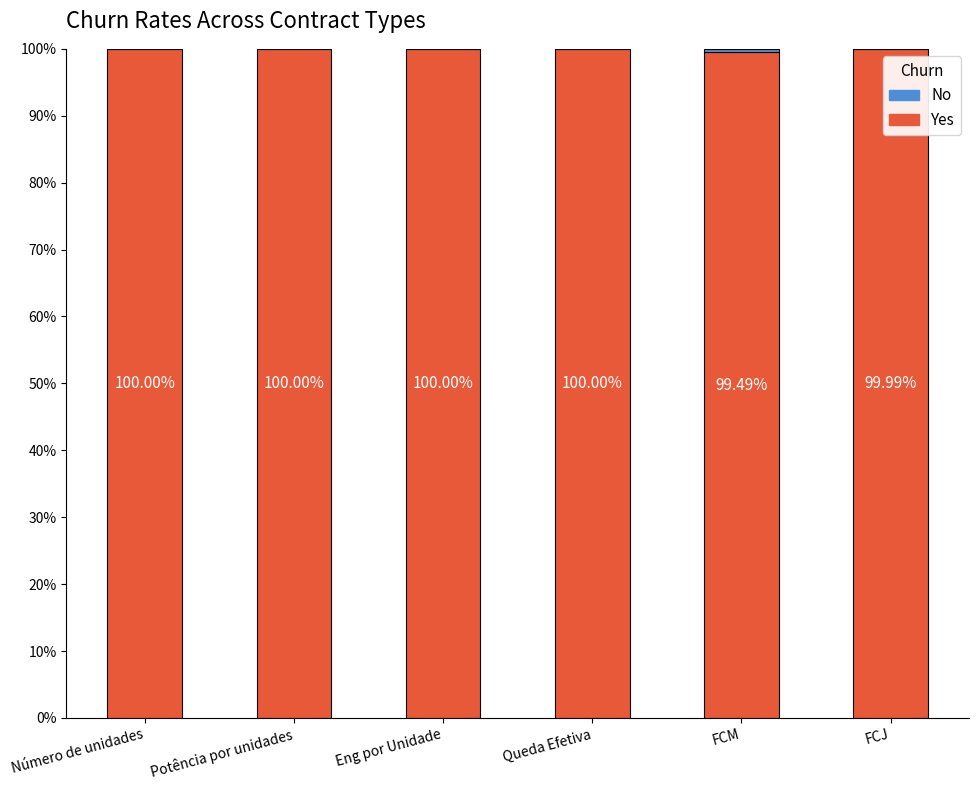

What is the approximate value of Yes at Potência por unidades?

100.0